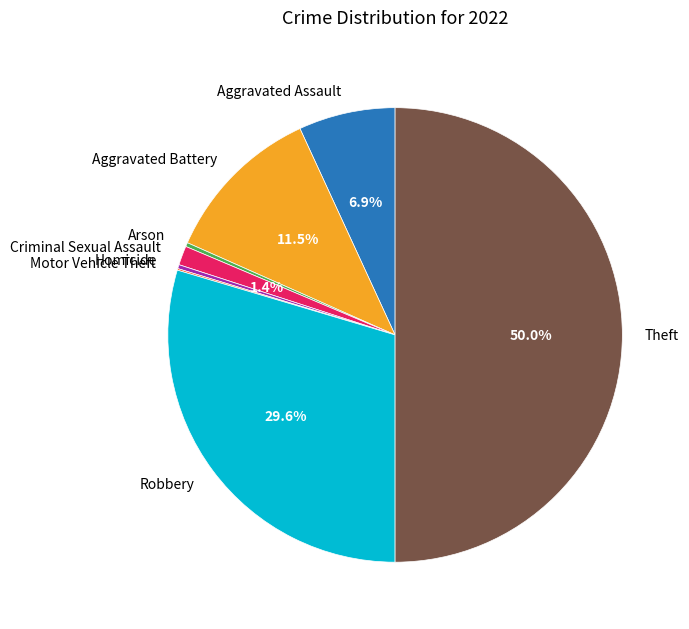

Is it true that Robbery is 19% of the pie?

False